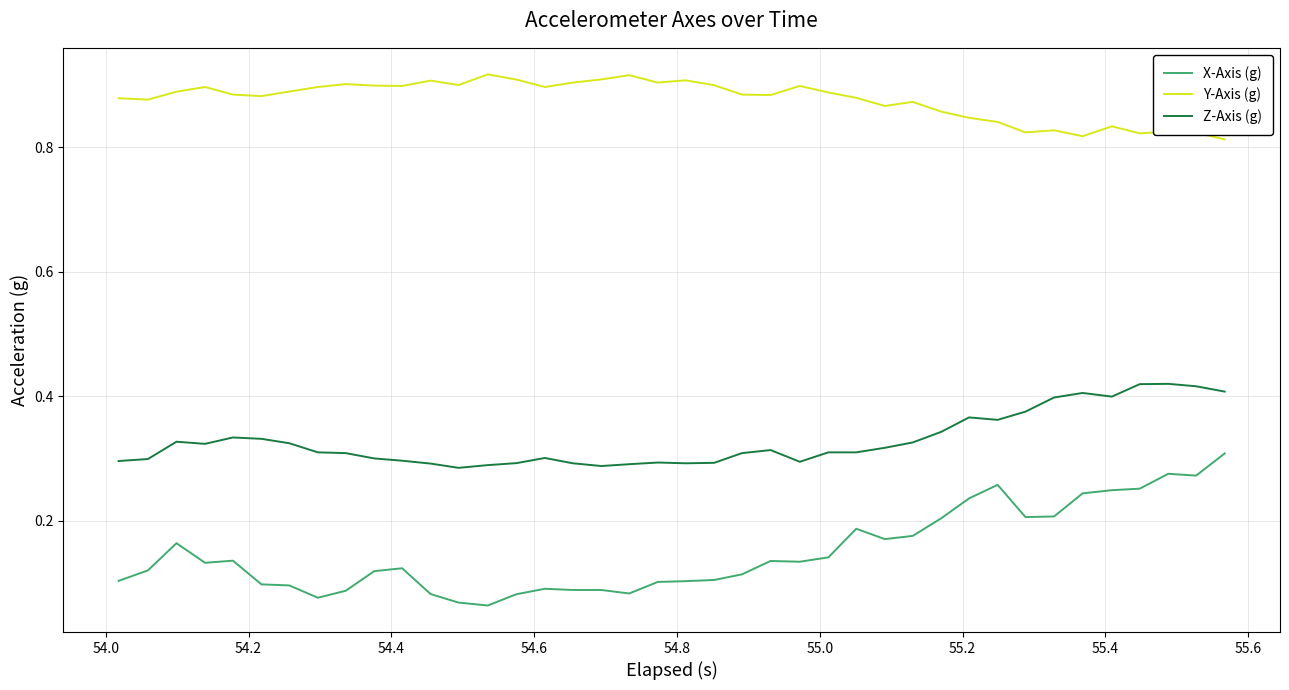

Rank the series by their maximum value, from lowest to highest.

X-Axis (g), Z-Axis (g), Y-Axis (g)